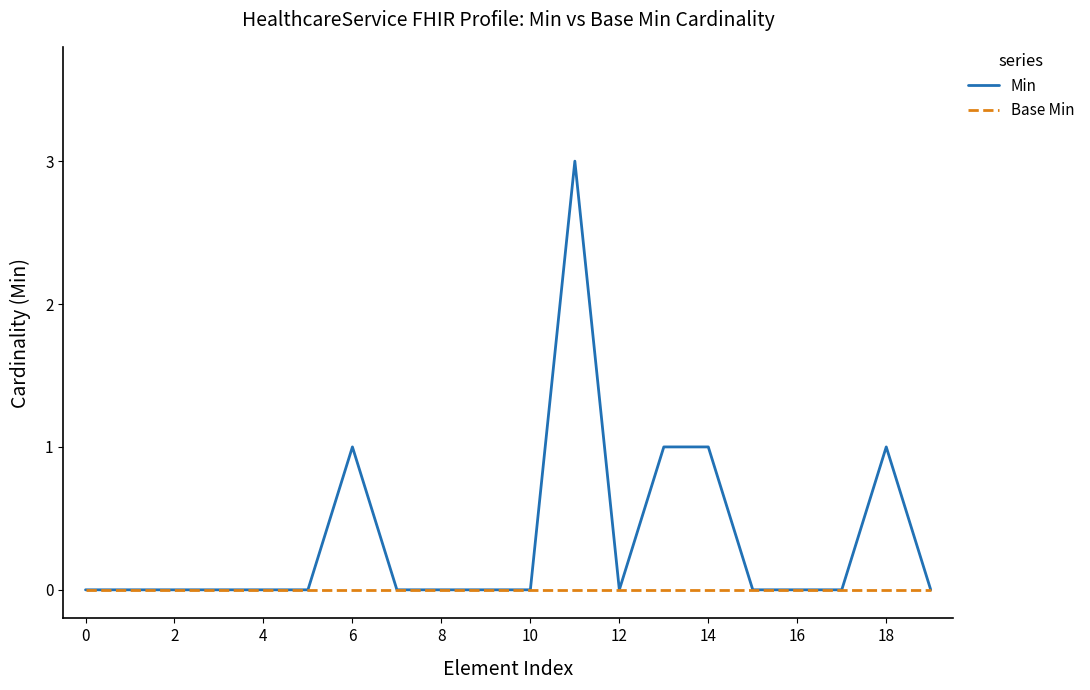

Count the Min values in the range 0 to 1.

19